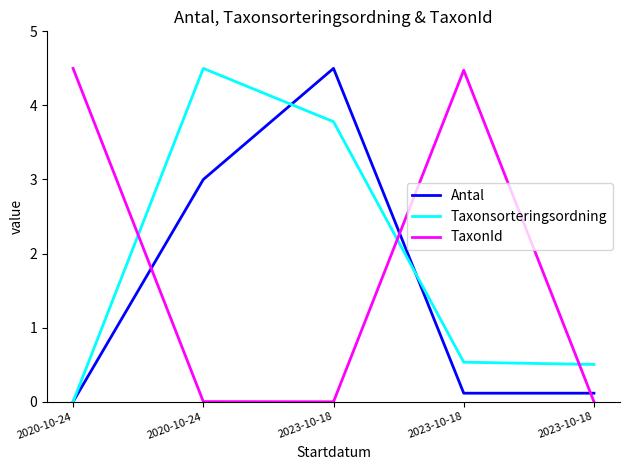

How many lines are shown in the chart?

3